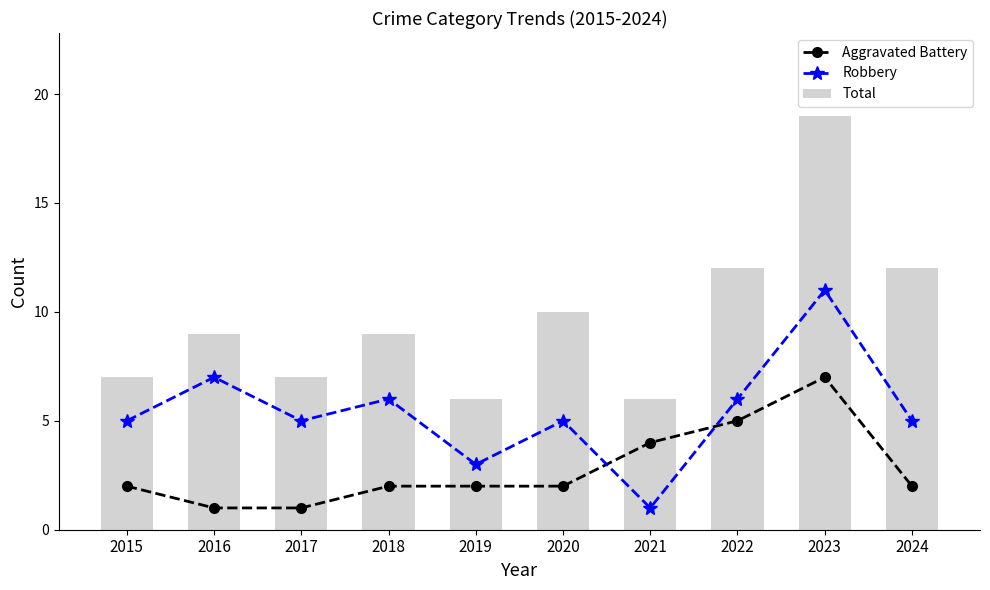

Is the value of Total at 2024 greater than the value of Aggravated Battery at 2023?

Yes